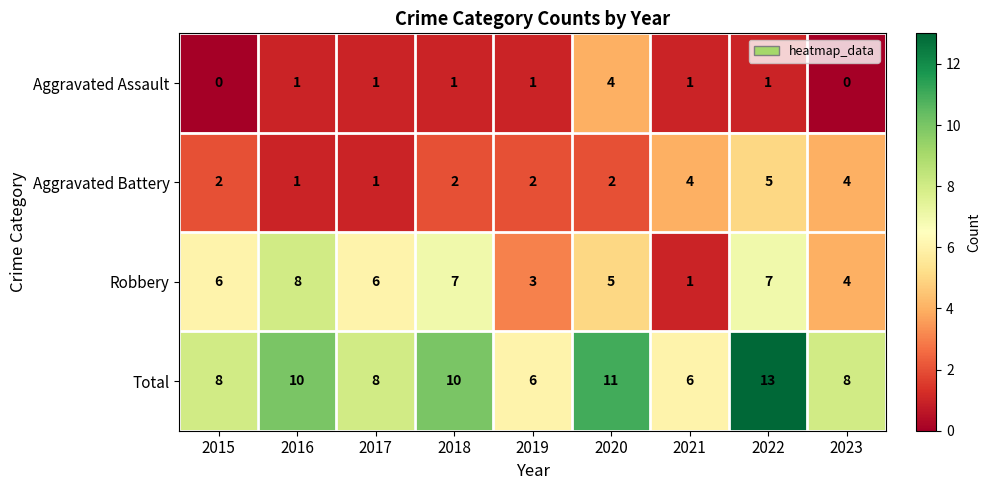

Between 2015 and 2020, which series saw the biggest shift?

Aggravated Assault